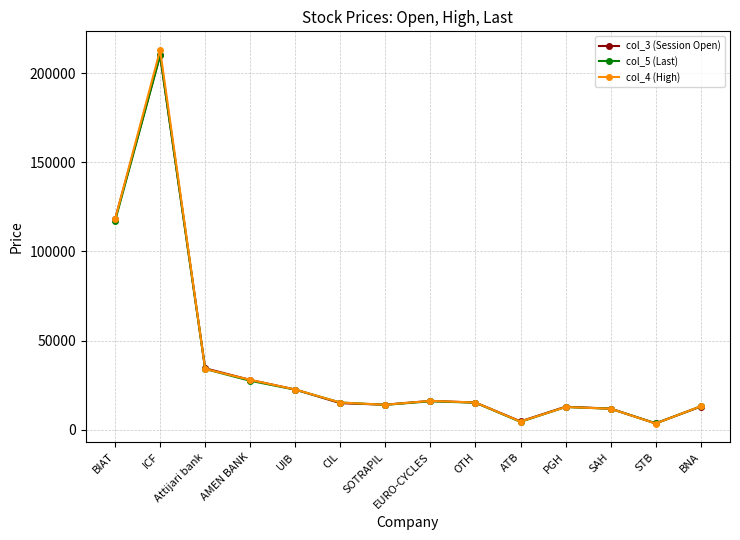

Does the chart have visible grid lines?

Yes